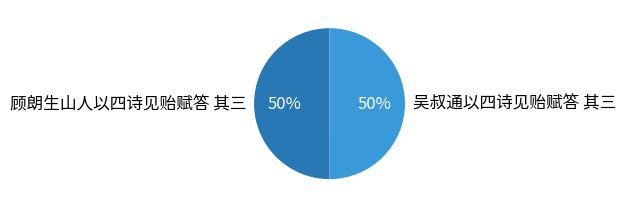

How many slices are in this pie chart?

2